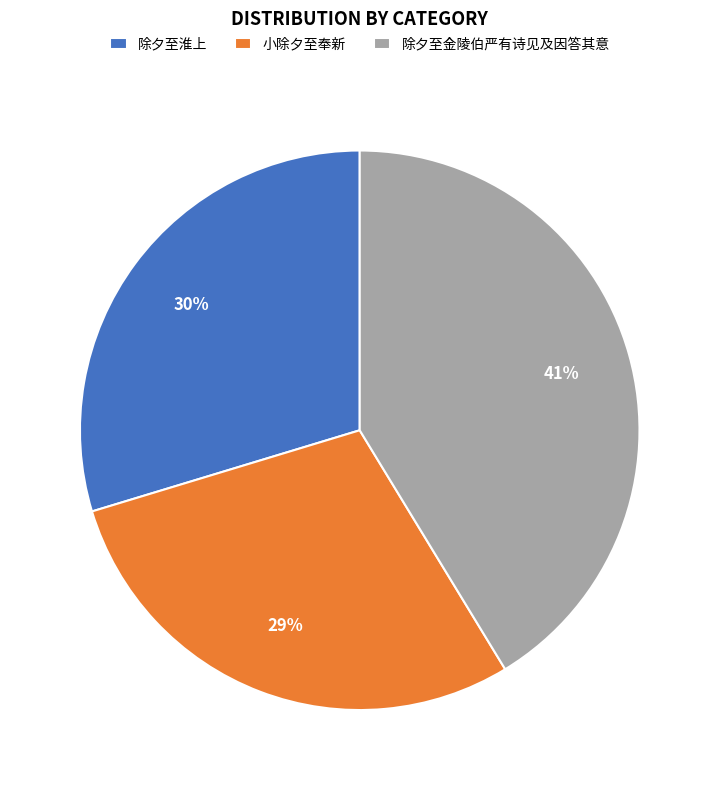

Is there a majority slice in this chart?

No